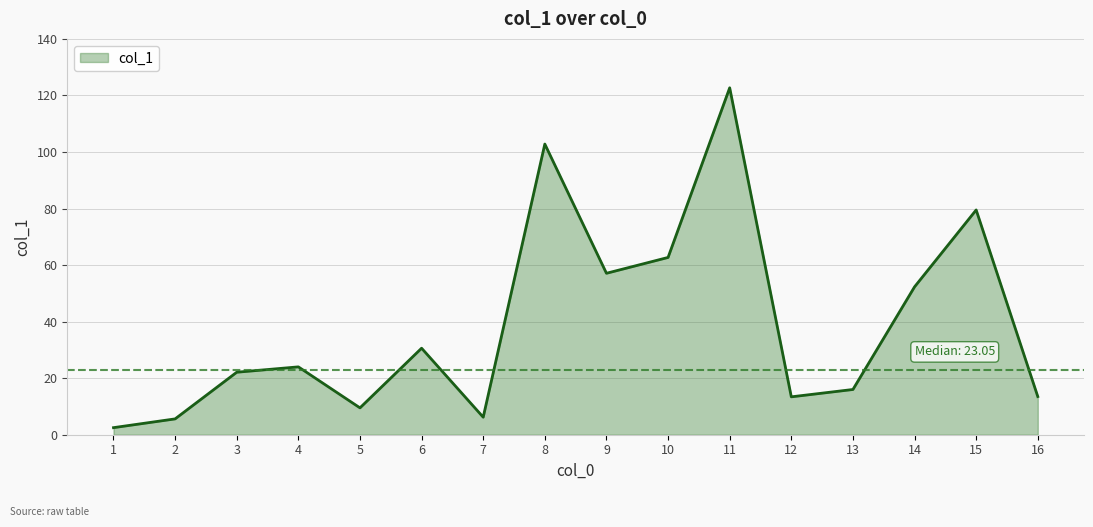

What is the difference between the maximum and minimum values?

120.2